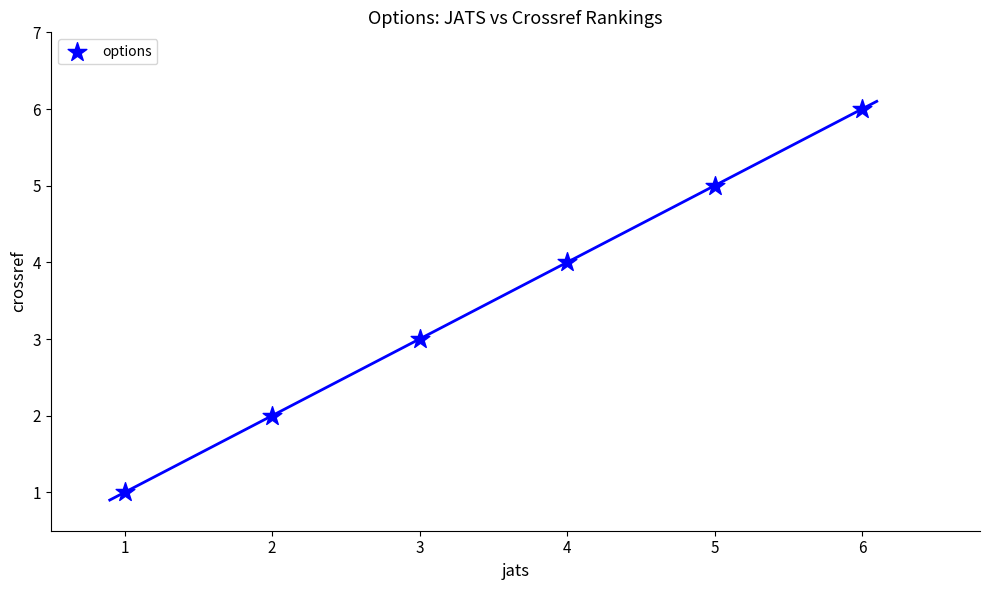

What is the range of Y values (max minus min)?

5